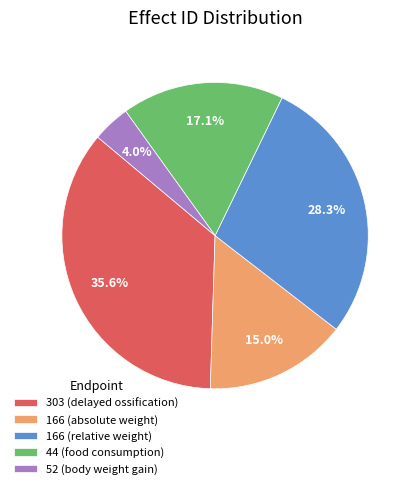

How many segments does this pie chart have?

5